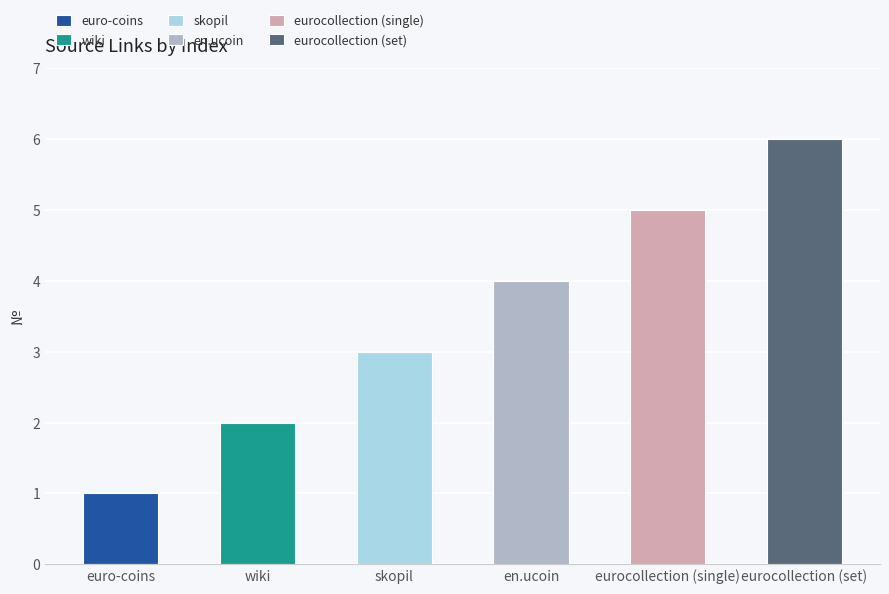

Reading left to right, extract all data points from this chart.

euro-coins=1	wiki=2	skopil=3	en.ucoin=4	eurocollection (single)=5	eurocollection (set)=6